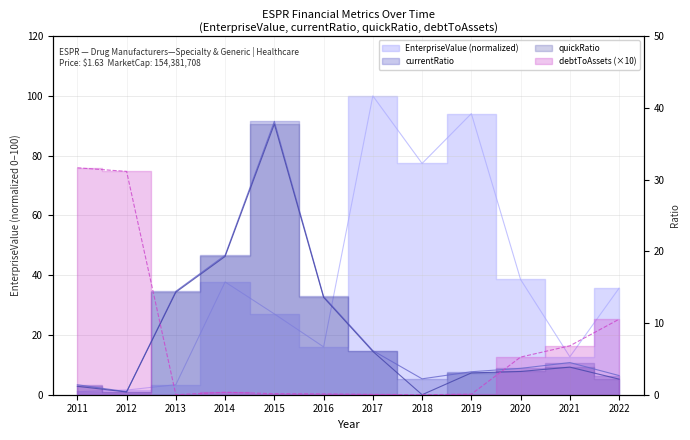

At which label does currentRatio first exceed 4?

2013